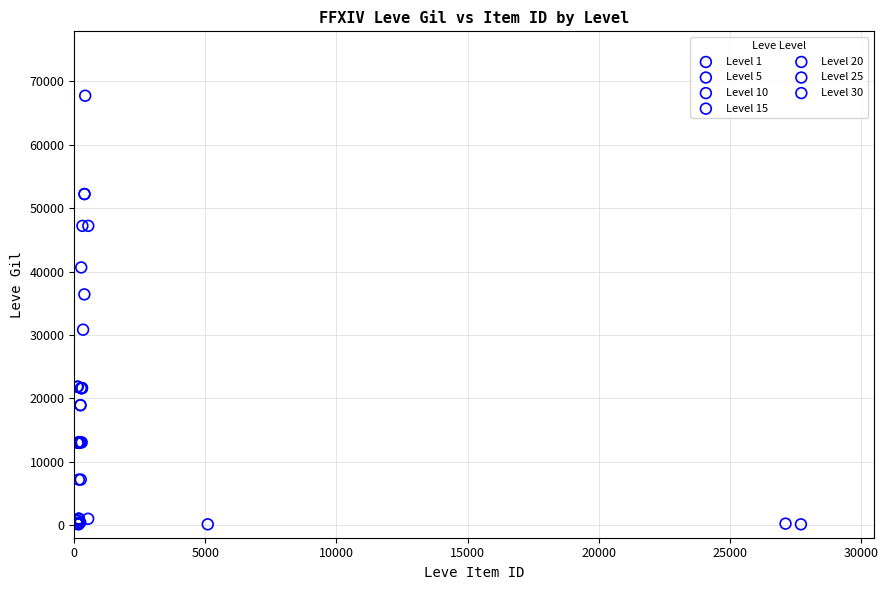

Which series contains the highest Y value?

Level 30